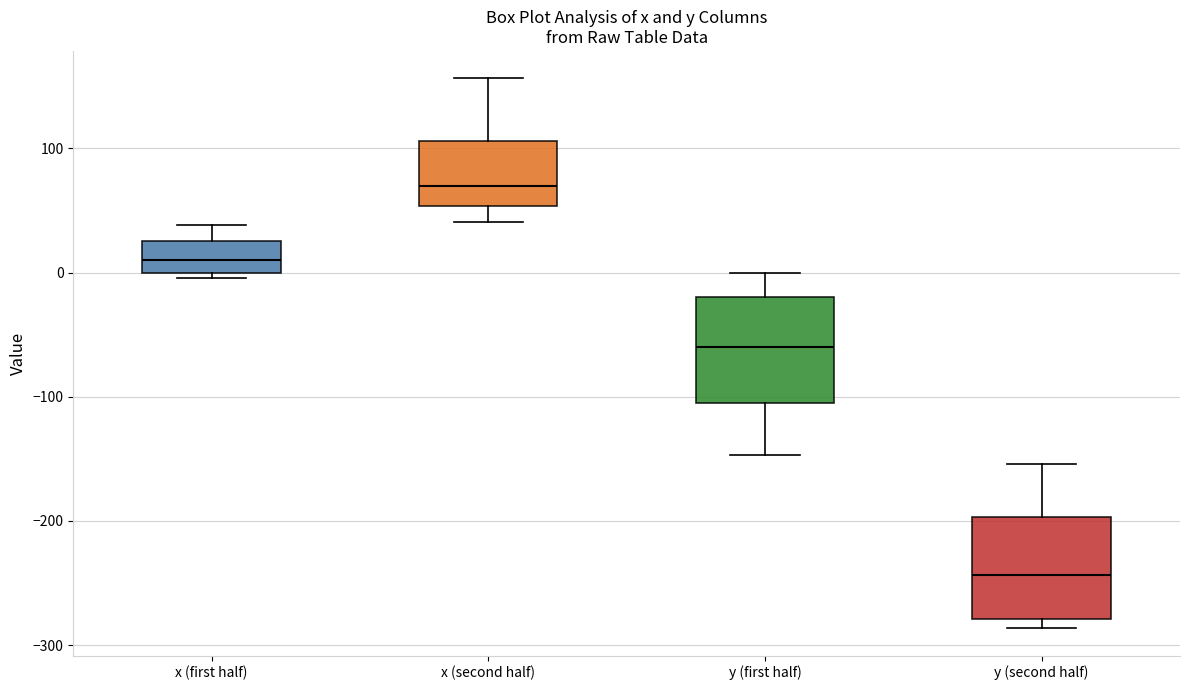

Which box's median line is the highest?

x (second half)